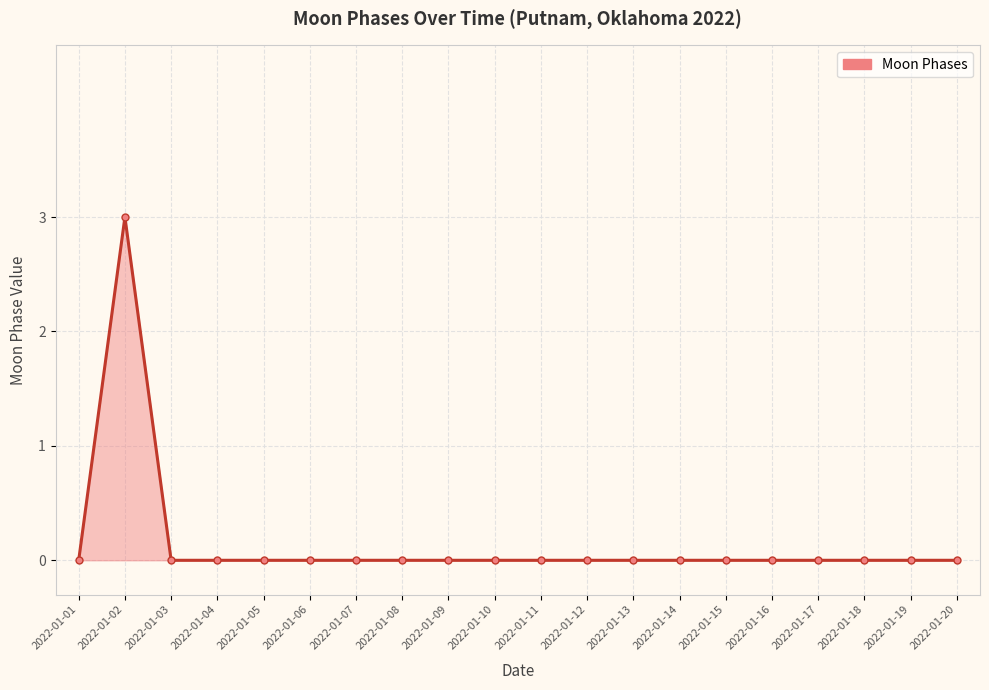

Which has a higher value, 2022-01-02 or 2022-01-12?

2022-01-02